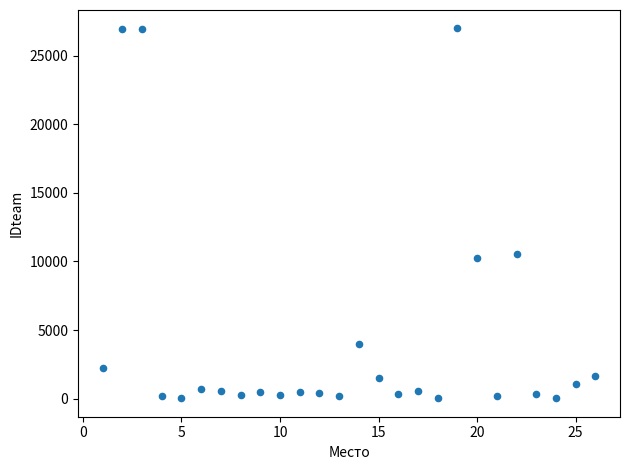

What is the range of X values (max minus min)?

25